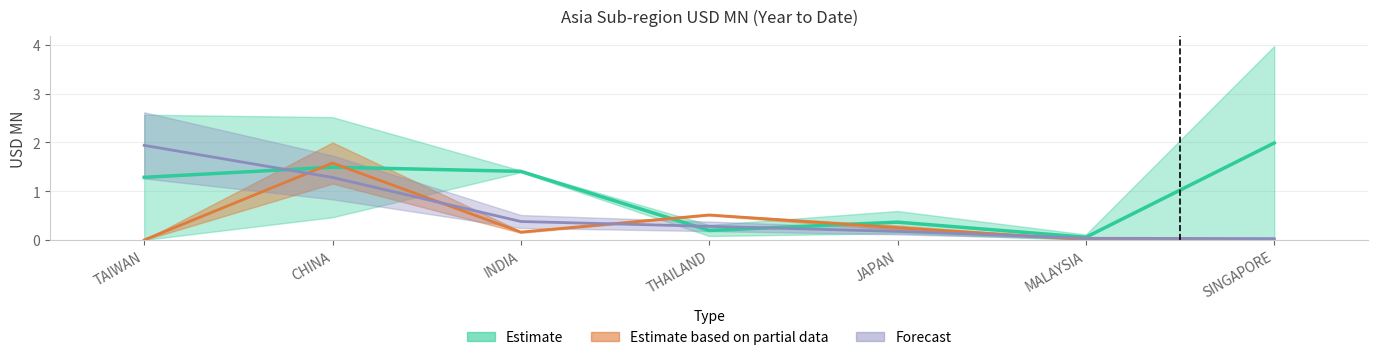

What is the greatest value displayed?

4.0